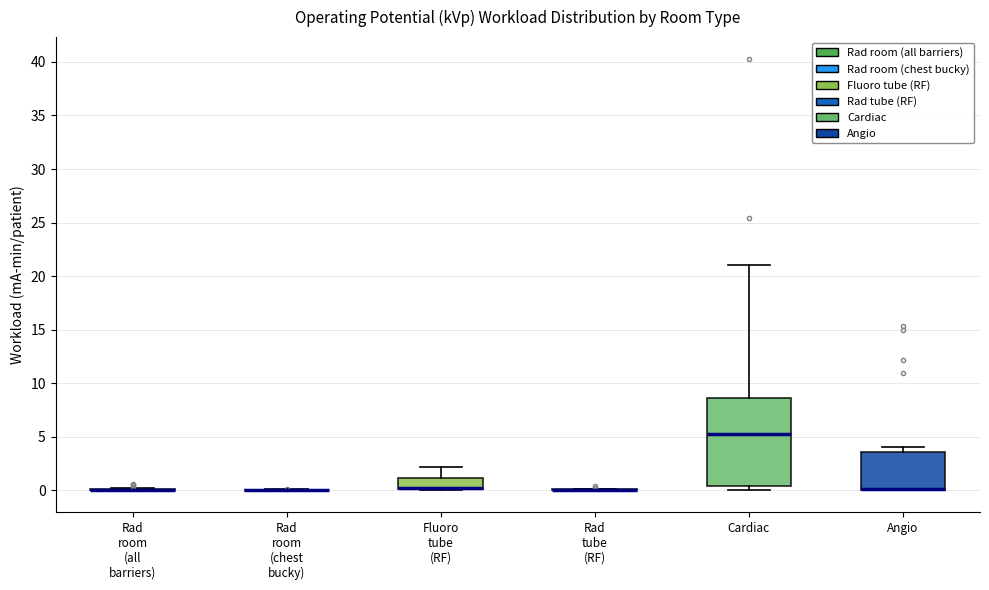

Which box is the tallest, from its lower edge to its upper edge?

Cardiac